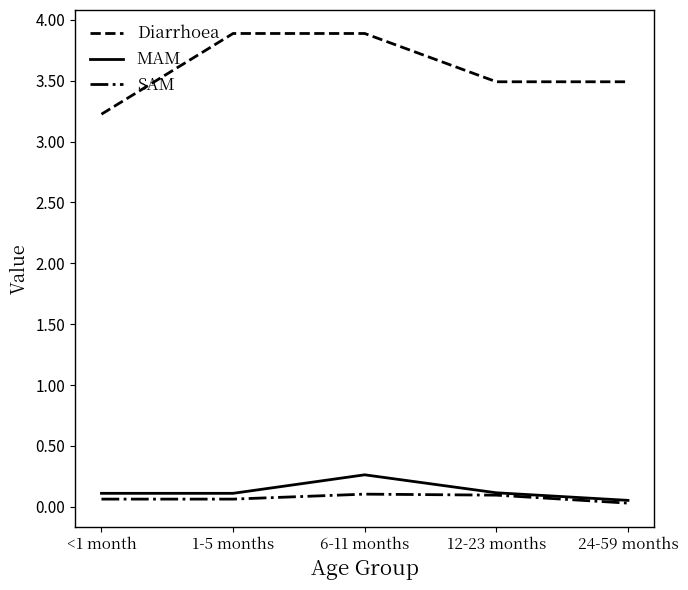

Which series changed the most between <1 month and 6-11 months?

Diarrhoea